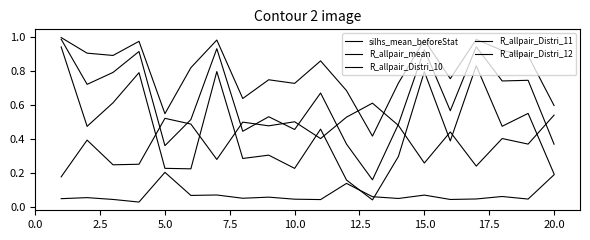

Reading left to right, transcribe all the data shown in this chart.

silhs_mean_beforeStat: 0.0	0.1	0.0	0.0	0.2	0.1	0.1	0.1	0.1	0.0	0.0	0.1	0.1	0.1	0.1	0.0	0.0	0.1	0.0	0.2
R_allpair_mean: 0.2	0.4	0.2	0.3	0.5	0.5	0.3	0.5	0.5	0.5	0.4	0.5	0.6	0.5	0.3	0.4	0.2	0.4	0.4	0.5
R_allpair_Distri_10: 0.9	0.5	0.6	0.8	0.2	0.2	0.8	0.3	0.3	0.2	0.5	0.2	0.0	0.3	0.8	0.4	0.8	0.5	0.6	0.2
R_allpair_Distri_11: 1.0	0.7	0.8	0.9	0.4	0.5	0.9	0.4	0.5	0.5	0.7	0.4	0.2	0.5	0.9	0.6	0.9	0.7	0.7	0.4
R_allpair_Distri_12: 1.0	0.9	0.9	1.0	0.5	0.8	1.0	0.6	0.7	0.7	0.9	0.7	0.4	0.7	1.0	0.8	1.0	0.9	0.9	0.6